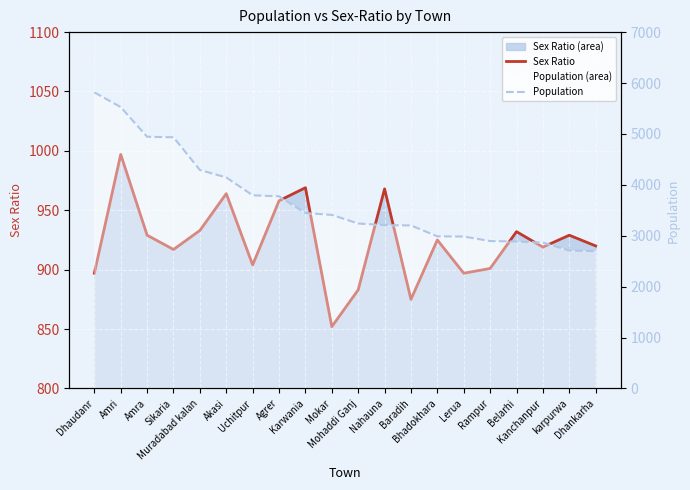

Reading left to right, what are all the values shown in this chart?

Sex Ratio: Dhaudanr=897	Amri=997	Amra=929	Sikaria=917	Muradabad kalan=933	Akasi=964	Uchitpur=904	Agrer=958	Karwania=969	Mokar=852	Mohaddi Ganj=883	Nahauna=968	Baradih=875	Bhadokhara=925	Lerua=897	Rampur=901	Belarhi=932	Kanchanpur=919	karpurwa=929	Dhankarha=920
Population: Dhaudanr=5816	Amri=5527	Amra=4944	Sikaria=4934	Muradabad kalan=4291	Akasi=4145	Uchitpur=3794	Agrer=3774	Karwania=3446	Mokar=3409	Mohaddi Ganj=3240	Nahauna=3208	Baradih=3202	Bhadokhara=2988	Lerua=2984	Rampur=2895	Belarhi=2886	Kanchanpur=2865	karpurwa=2709	Dhankarha=2696